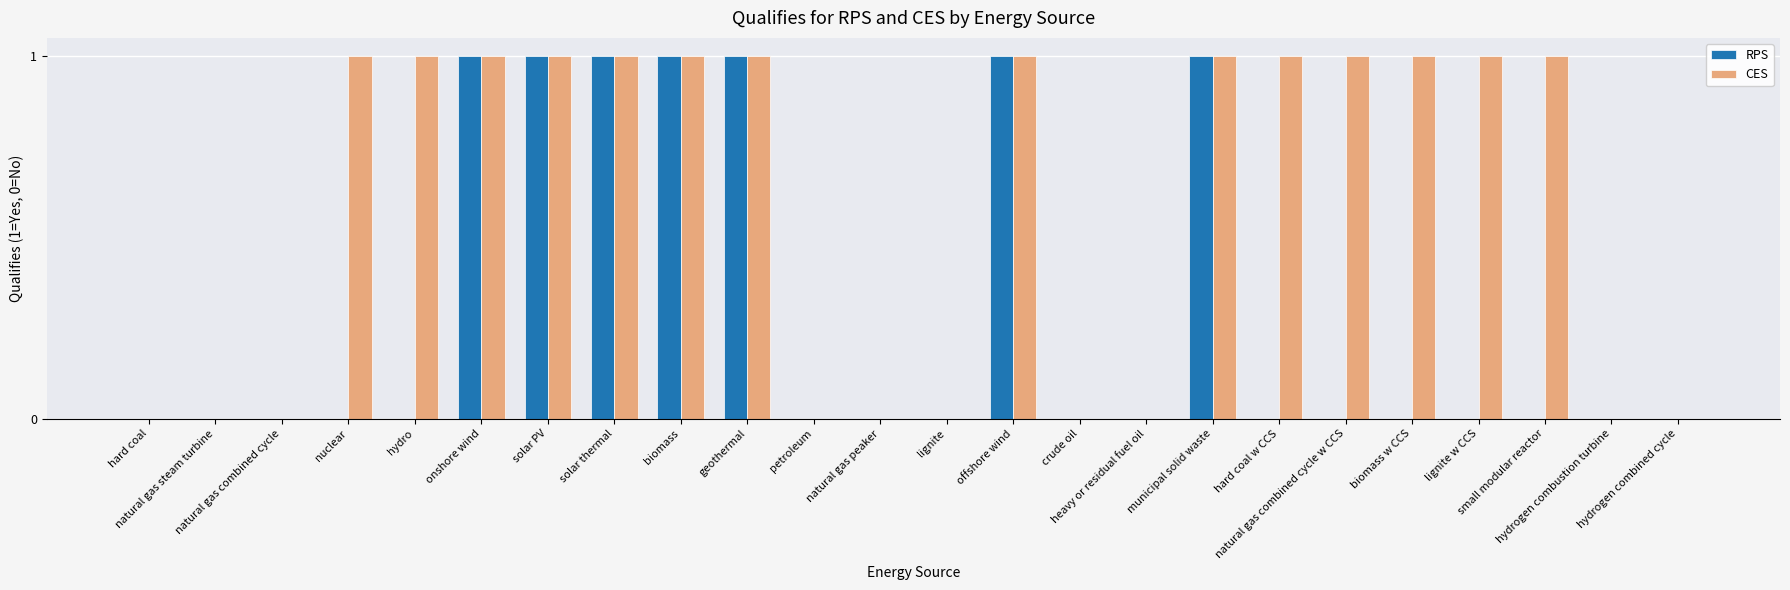

What is the sum of the RPS values at biomass w CCS and geothermal?

1